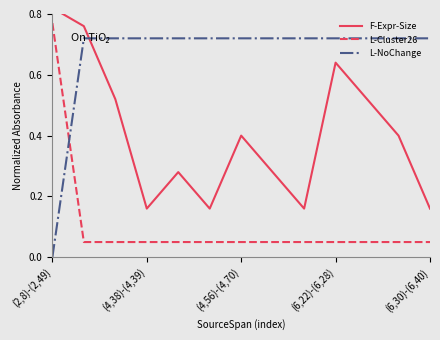

True or false: L-Cluster26 and F-Expr-Size intersect in this chart.

False